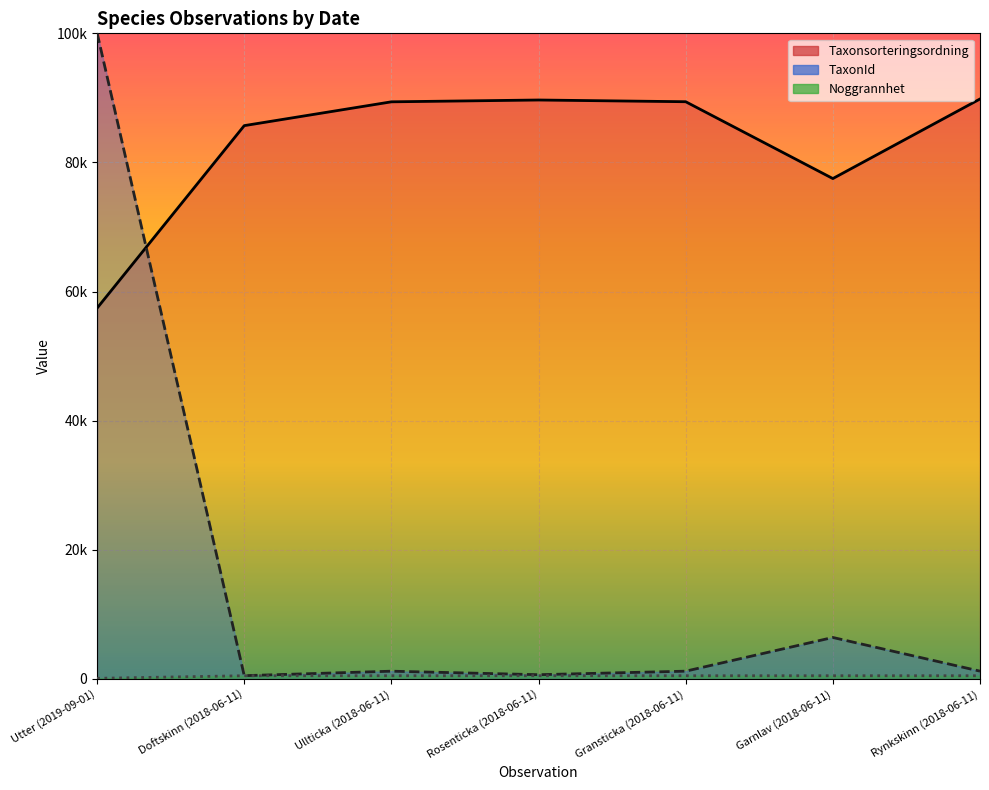

True or false: TaxonId_line has a value of 349 at Gransticka (2018-06-11).

False